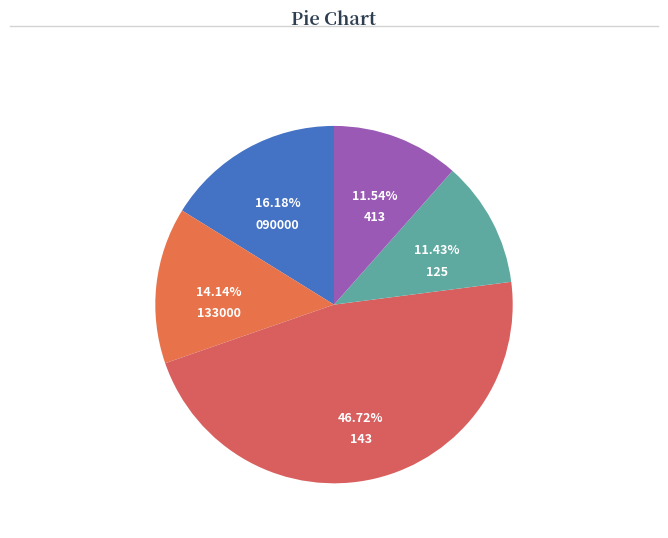

What percentage do 125 and 133000 together represent?

25.6%